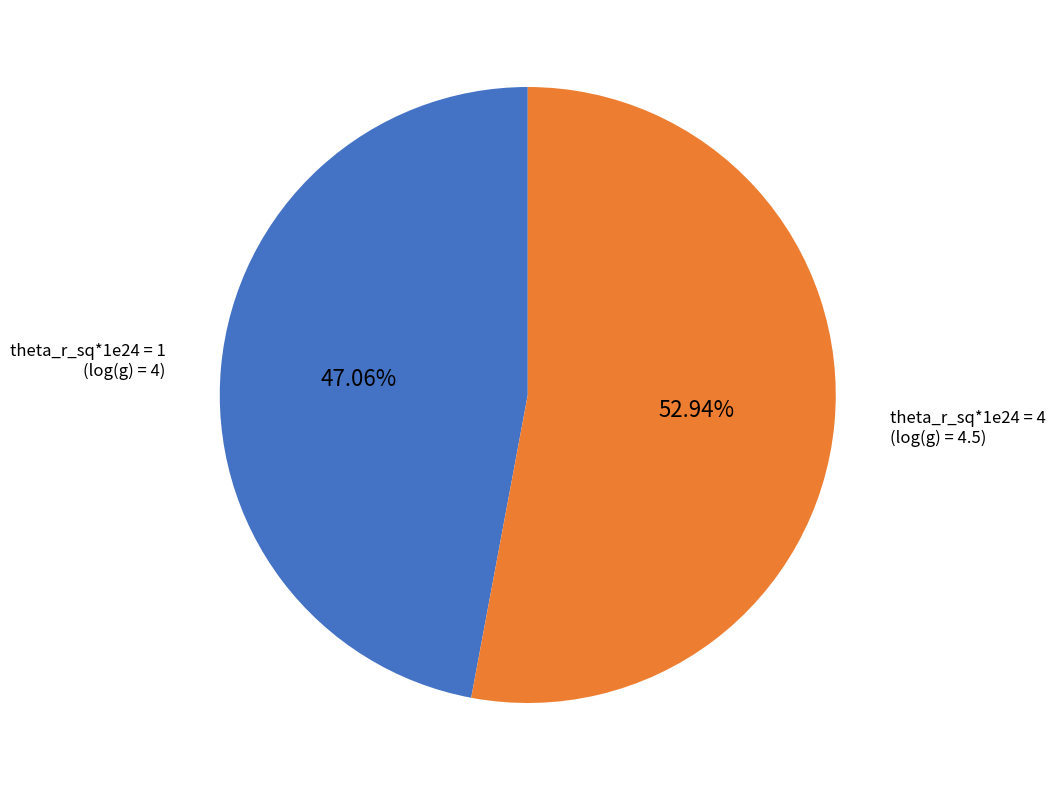

What is the majority slice?

theta_r_sq*1e24 = 4 (log(g) = 4.5)